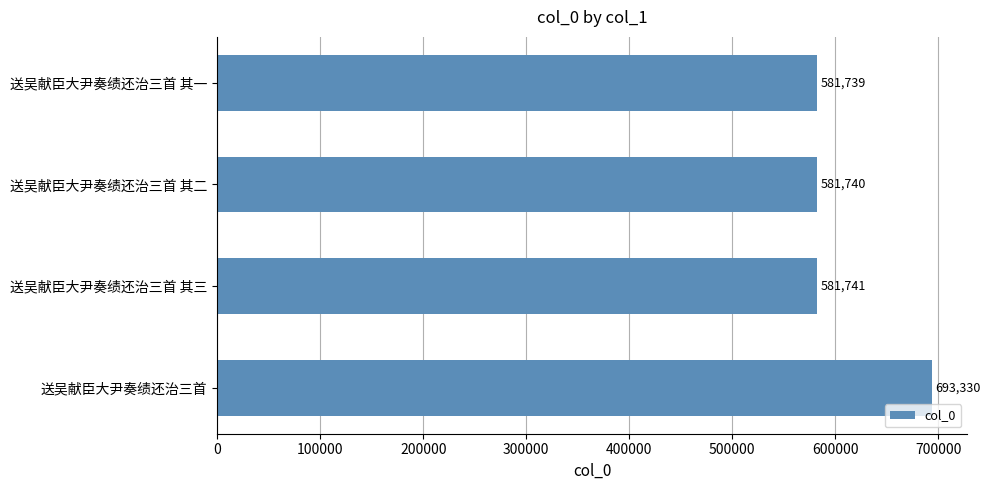

Reading bottom to top, transcribe all the data shown in this chart.

693330	581741	581740	581739